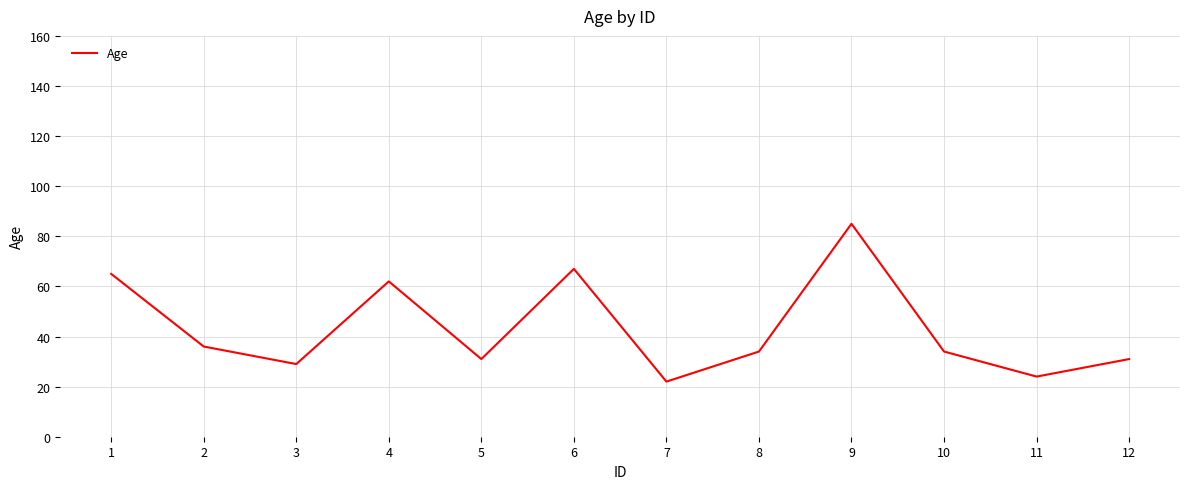

Which has a higher value, 11 or 9?

9